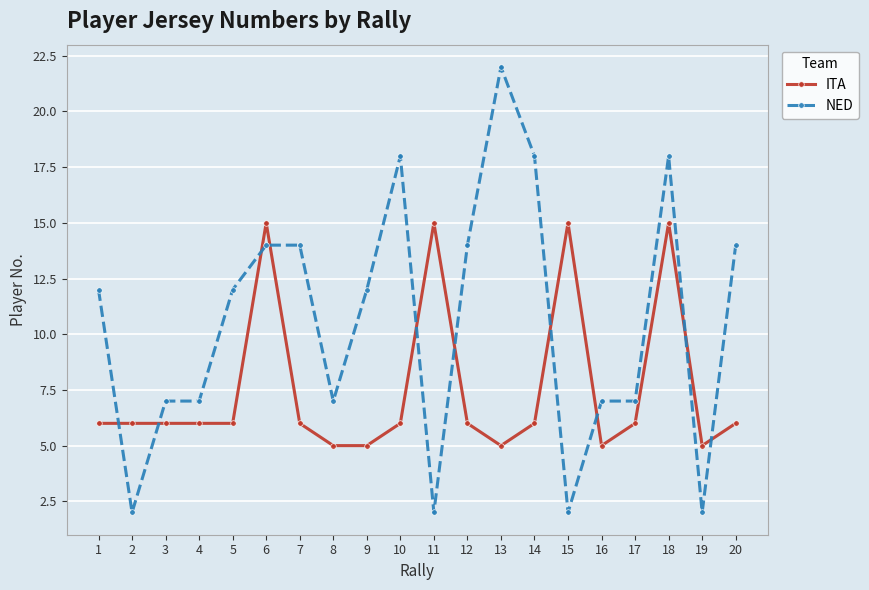

Reading left to right, transcribe all the data shown in this chart.

ITA: 1=6	2=6	3=6	4=6	5=6	6=15	7=6	8=5	9=5	10=6	11=15	12=6	13=5	14=6	15=15	16=5	17=6	18=15	19=5	20=6
NED: 1=12	2=2	3=7	4=7	5=12	6=14	7=14	8=7	9=12	10=18	11=2	12=14	13=22	14=18	15=2	16=7	17=7	18=18	19=2	20=14